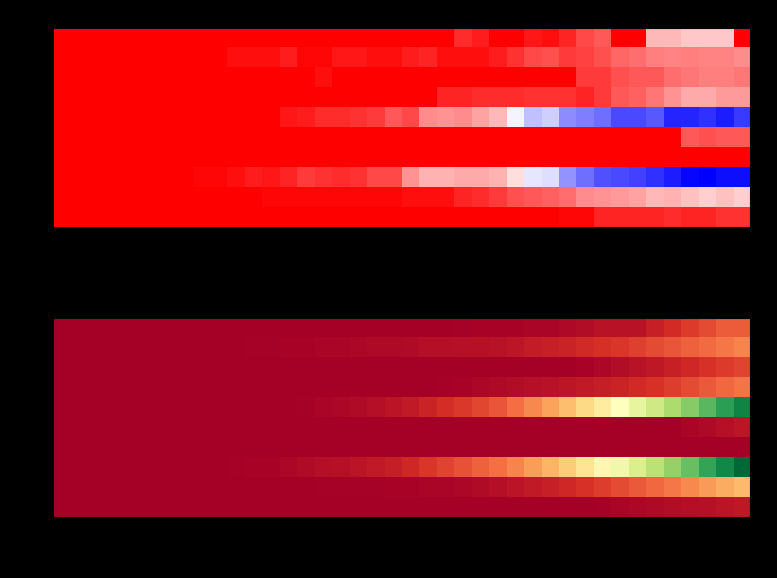

What is the spread (max minus min) of values at 8?

1